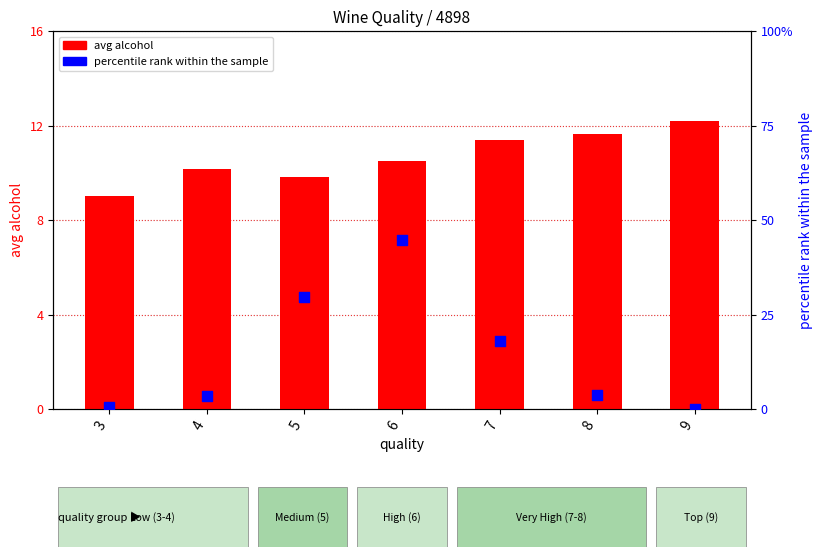

Which series has the largest total across all categories?

percentile rank within quality